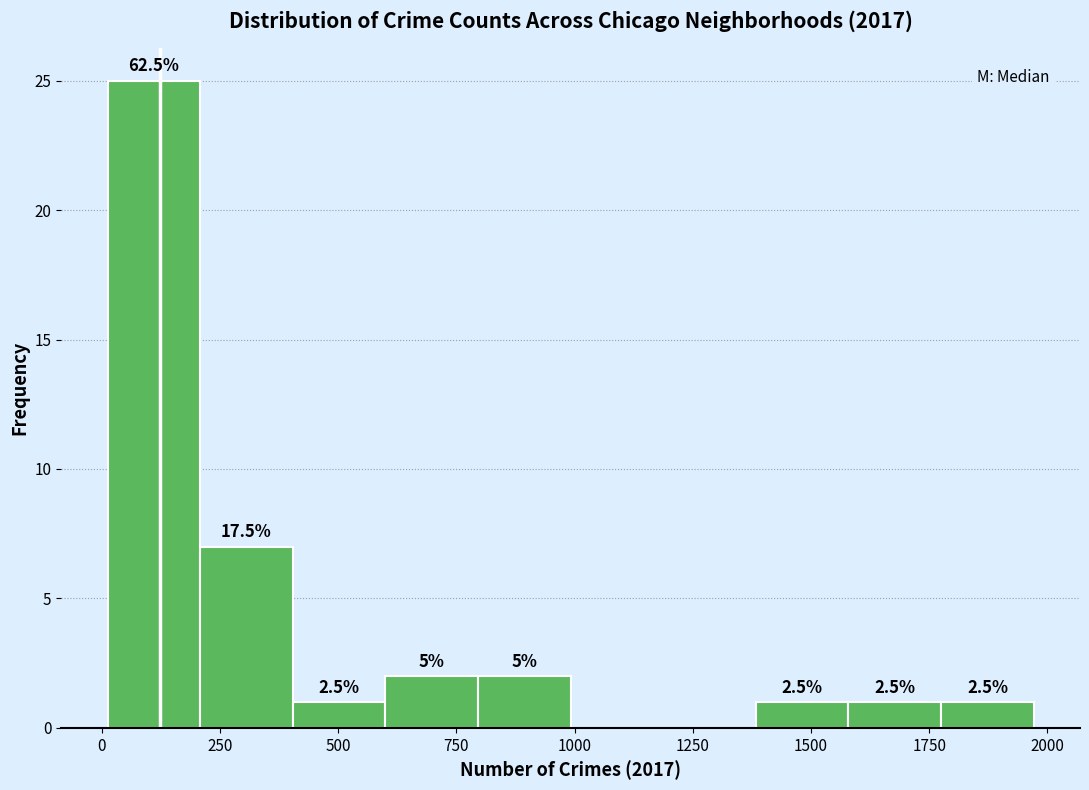

Read against the x-axis, roughly where is the centre of the tallest bar?

100